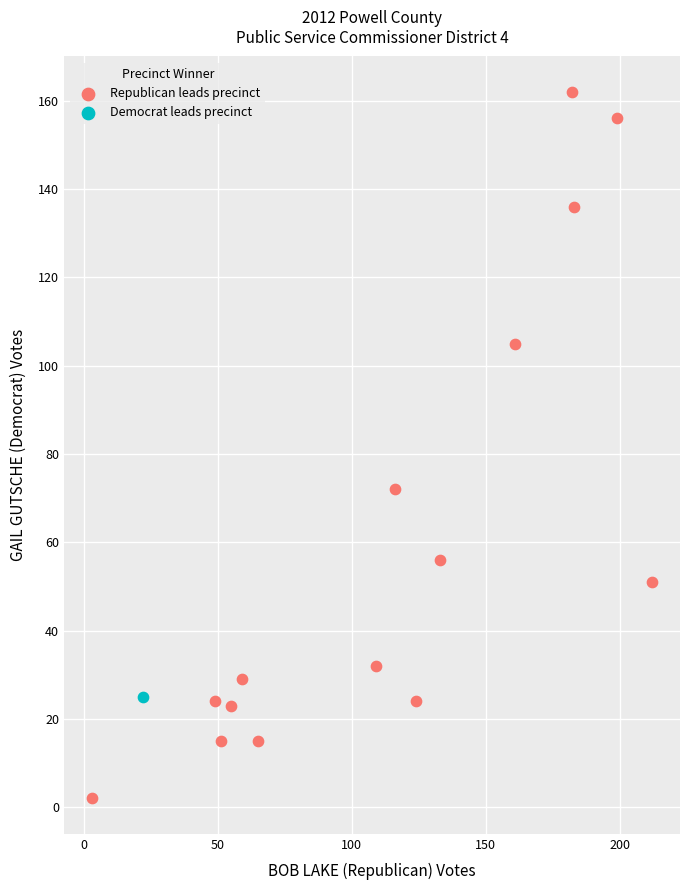

What are all the series names shown in the legend?

Republican leads precinct, Democrat leads precinct